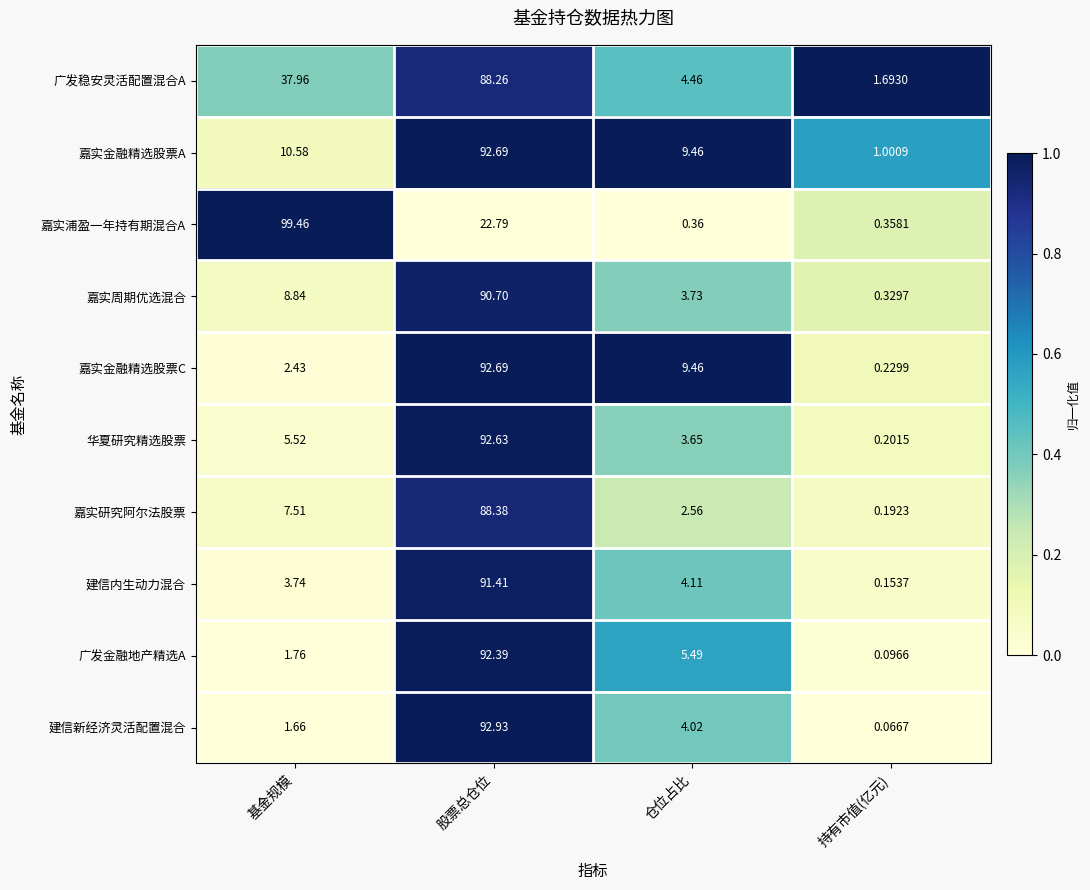

What is the spread (max minus min) of values at 持有市值(亿元)?

1.6